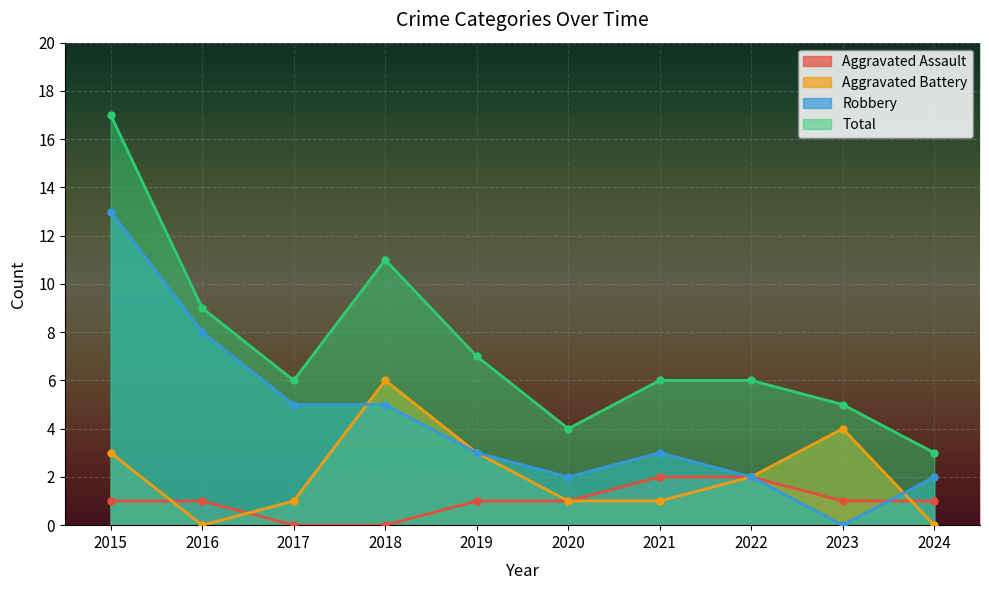

True or false: Aggravated Assault has more than 2 interior local peaks.

False